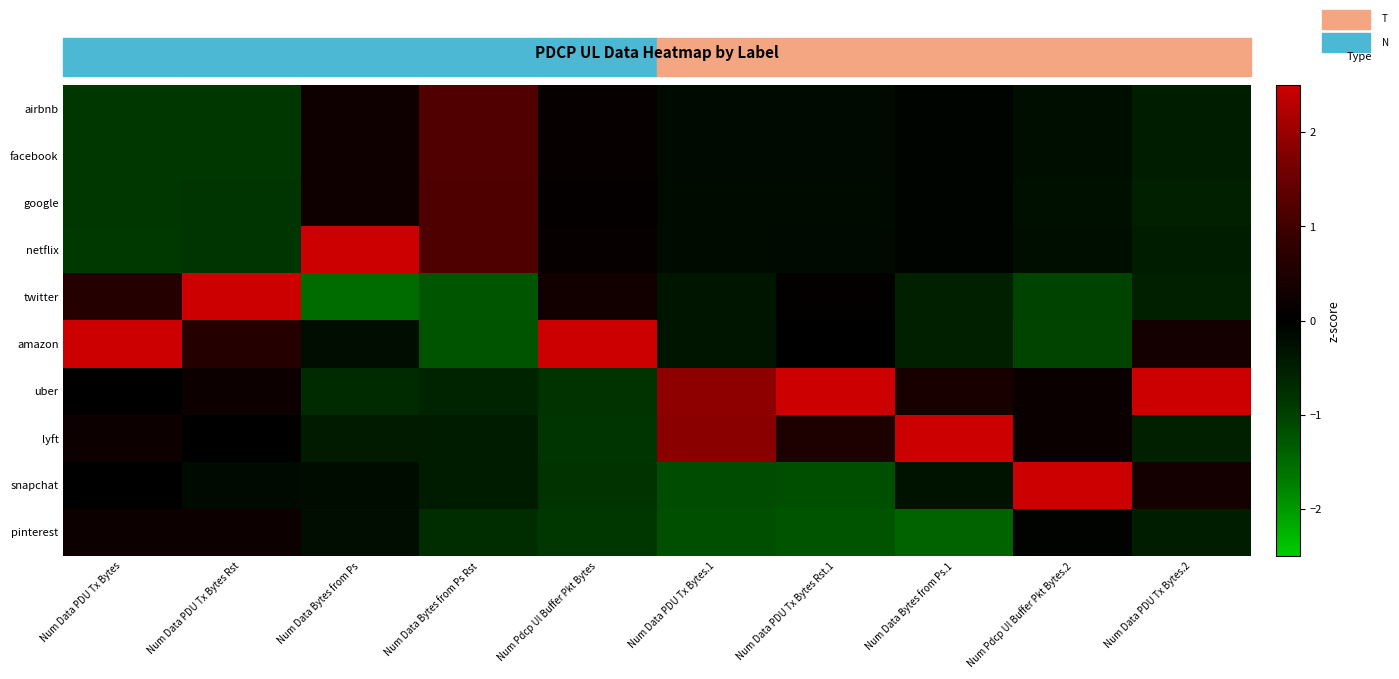

Reading left to right, extract all data points from this chart.

airbnb: Num Data PDU Tx Bytes=-0.9	Num Data PDU Tx Bytes Rst=-0.9	Num Data Bytes from Ps=0.3	Num Data Bytes from Ps Rst=1.2	Num Pdcp Ul Buffer Pkt Bytes=0.1	Num Data PDU Tx Bytes.1=-0.2	Num Data PDU Tx Bytes Rst.1=-0.2	Num Data Bytes from Ps.1=-0.1	Num Pdcp Ul Buffer Pkt Bytes.2=-0.2	Num Data PDU Tx Bytes.2=-0.5
facebook: Num Data PDU Tx Bytes=-0.9	Num Data PDU Tx Bytes Rst=-0.9	Num Data Bytes from Ps=0.3	Num Data Bytes from Ps Rst=1.2	Num Pdcp Ul Buffer Pkt Bytes=0.1	Num Data PDU Tx Bytes.1=-0.2	Num Data PDU Tx Bytes Rst.1=-0.2	Num Data Bytes from Ps.1=-0.1	Num Pdcp Ul Buffer Pkt Bytes.2=-0.2	Num Data PDU Tx Bytes.2=-0.5
google: Num Data PDU Tx Bytes=-0.9	Num Data PDU Tx Bytes Rst=-0.9	Num Data Bytes from Ps=0.3	Num Data Bytes from Ps Rst=1.2	Num Pdcp Ul Buffer Pkt Bytes=0.1	Num Data PDU Tx Bytes.1=-0.2	Num Data PDU Tx Bytes Rst.1=-0.2	Num Data Bytes from Ps.1=-0.1	Num Pdcp Ul Buffer Pkt Bytes.2=-0.3	Num Data PDU Tx Bytes.2=-0.5
netflix: Num Data PDU Tx Bytes=-0.9	Num Data PDU Tx Bytes Rst=-0.9	Num Data Bytes from Ps=2.6	Num Data Bytes from Ps Rst=1.2	Num Pdcp Ul Buffer Pkt Bytes=0.1	Num Data PDU Tx Bytes.1=-0.2	Num Data PDU Tx Bytes Rst.1=-0.2	Num Data Bytes from Ps.1=-0.1	Num Pdcp Ul Buffer Pkt Bytes.2=-0.2	Num Data PDU Tx Bytes.2=-0.5
twitter: Num Data PDU Tx Bytes=0.6	Num Data PDU Tx Bytes Rst=2.5	Num Data Bytes from Ps=-1.5	Num Data Bytes from Ps Rst=-1.3	Num Pdcp Ul Buffer Pkt Bytes=0.3	Num Data PDU Tx Bytes.1=-0.3	Num Data PDU Tx Bytes Rst.1=0.0	Num Data Bytes from Ps.1=-0.5	Num Pdcp Ul Buffer Pkt Bytes.2=-1.0	Num Data PDU Tx Bytes.2=-0.5
amazon: Num Data PDU Tx Bytes=2.5	Num Data PDU Tx Bytes Rst=0.6	Num Data Bytes from Ps=-0.2	Num Data Bytes from Ps Rst=-1.2	Num Pdcp Ul Buffer Pkt Bytes=2.7	Num Data PDU Tx Bytes.1=-0.3	Num Data PDU Tx Bytes Rst.1=0.0	Num Data Bytes from Ps.1=-0.5	Num Pdcp Ul Buffer Pkt Bytes.2=-1.0	Num Data PDU Tx Bytes.2=0.4
uber: Num Data PDU Tx Bytes=0.0	Num Data PDU Tx Bytes Rst=0.2	Num Data Bytes from Ps=-0.7	Num Data Bytes from Ps Rst=-0.6	Num Pdcp Ul Buffer Pkt Bytes=-0.8	Num Data PDU Tx Bytes.1=1.9	Num Data PDU Tx Bytes Rst.1=2.6	Num Data Bytes from Ps.1=0.4	Num Pdcp Ul Buffer Pkt Bytes.2=0.2	Num Data PDU Tx Bytes.2=2.8
lyft: Num Data PDU Tx Bytes=0.2	Num Data PDU Tx Bytes Rst=0.0	Num Data Bytes from Ps=-0.4	Num Data Bytes from Ps Rst=-0.5	Num Pdcp Ul Buffer Pkt Bytes=-0.8	Num Data PDU Tx Bytes.1=1.8	Num Data PDU Tx Bytes Rst.1=0.5	Num Data Bytes from Ps.1=2.7	Num Pdcp Ul Buffer Pkt Bytes.2=0.2	Num Data PDU Tx Bytes.2=-0.5
snapchat: Num Data PDU Tx Bytes=0.0	Num Data PDU Tx Bytes Rst=-0.2	Num Data Bytes from Ps=-0.2	Num Data Bytes from Ps Rst=-0.5	Num Pdcp Ul Buffer Pkt Bytes=-0.8	Num Data PDU Tx Bytes.1=-1.1	Num Data PDU Tx Bytes Rst.1=-1.2	Num Data Bytes from Ps.1=-0.3	Num Pdcp Ul Buffer Pkt Bytes.2=2.7	Num Data PDU Tx Bytes.2=0.4
pinterest: Num Data PDU Tx Bytes=0.2	Num Data PDU Tx Bytes Rst=0.2	Num Data Bytes from Ps=-0.2	Num Data Bytes from Ps Rst=-0.7	Num Pdcp Ul Buffer Pkt Bytes=-0.9	Num Data PDU Tx Bytes.1=-1.2	Num Data PDU Tx Bytes Rst.1=-1.2	Num Data Bytes from Ps.1=-1.4	Num Pdcp Ul Buffer Pkt Bytes.2=-0.0	Num Data PDU Tx Bytes.2=-0.5